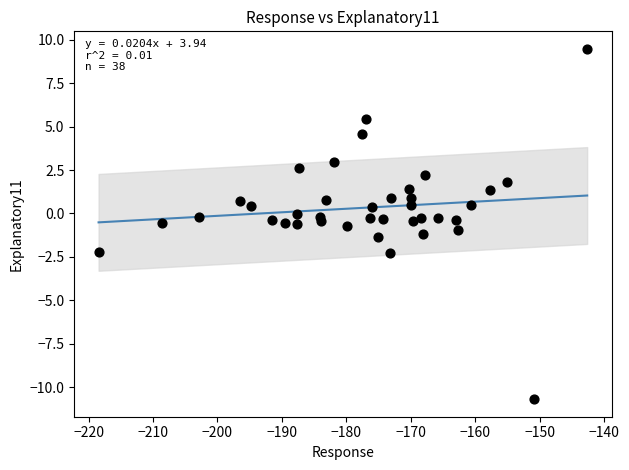

What is the range of Y values (max minus min)?

20.2